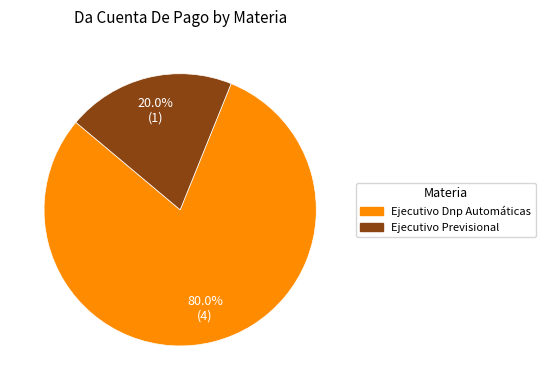

Which category has the smallest portion of the pie?

Ejecutivo Previsional